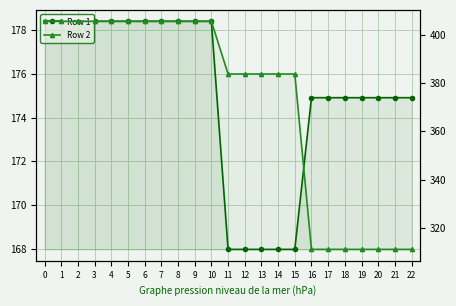

True or false: Row 1 has more than 2 points higher than both neighbors.

False